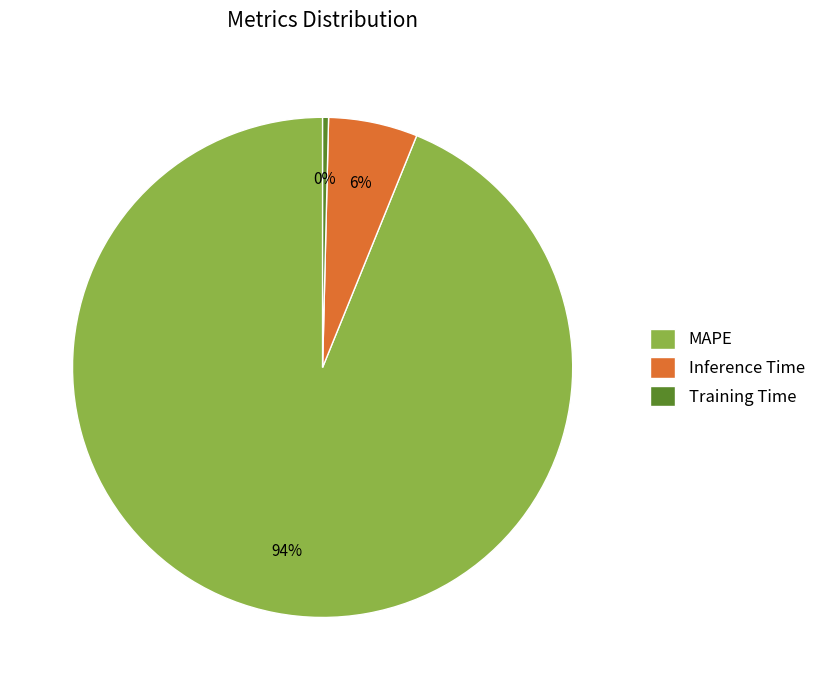

To the nearest percent, what is the average slice percentage?

33%